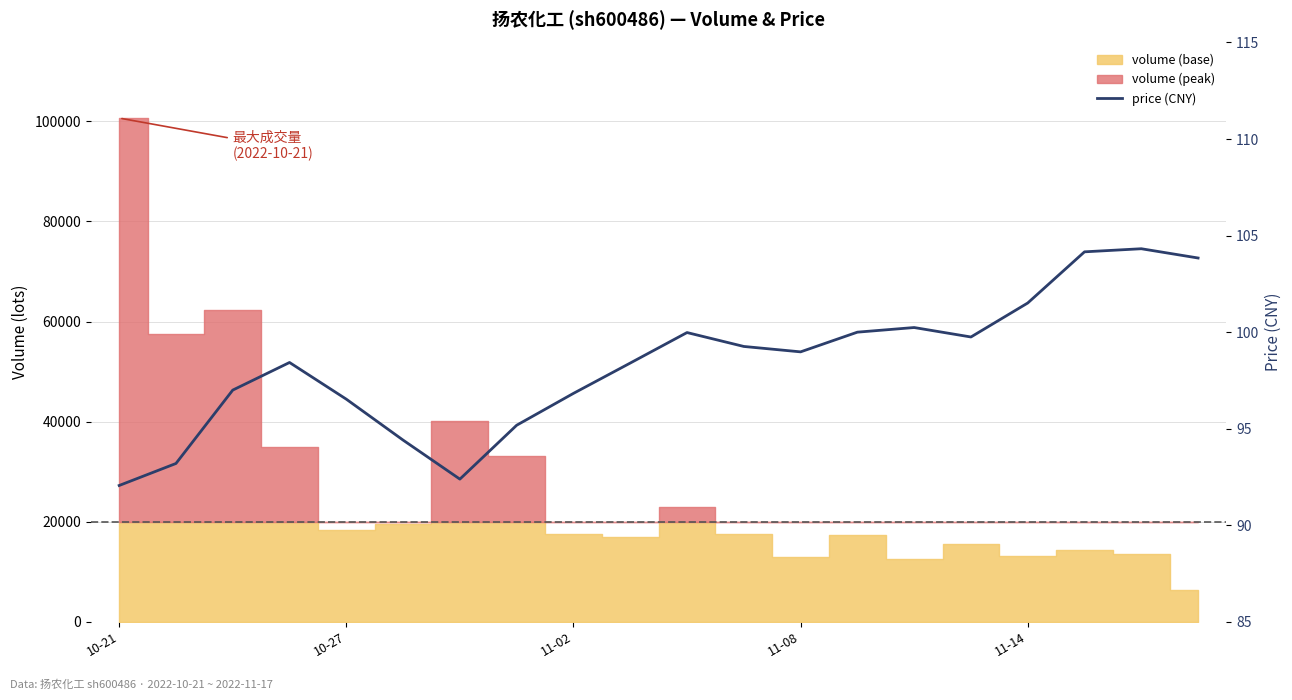

What is the maximum value shown in the chart?

104.3